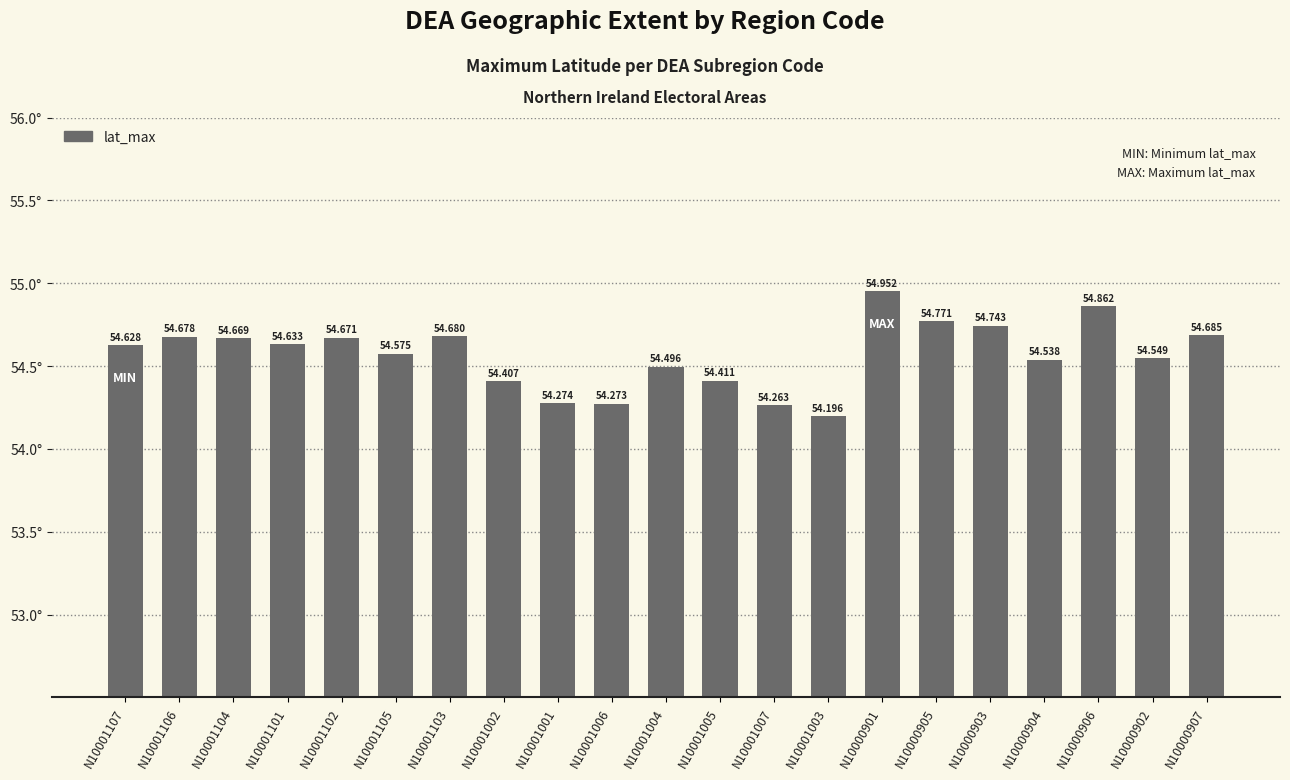

List the labels in order of value, smallest first.

N10001003, N10001007, N10001006, N10001001, N10001002, N10001005, N10001004, N10000904, N10000902, N10001105, N10001107, N10001101, N10001104, N10001102, N10001106, N10001103, N10000907, N10000903, N10000905, N10000906, N10000901